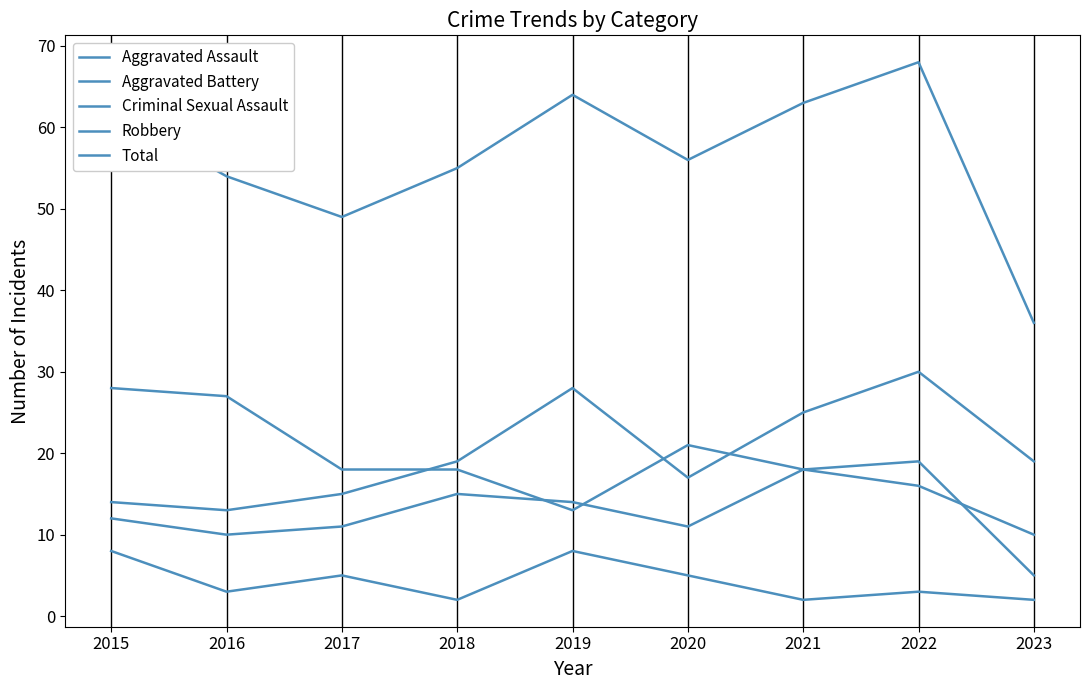

True or false: Robbery and Criminal Sexual Assault intersect in this chart.

False